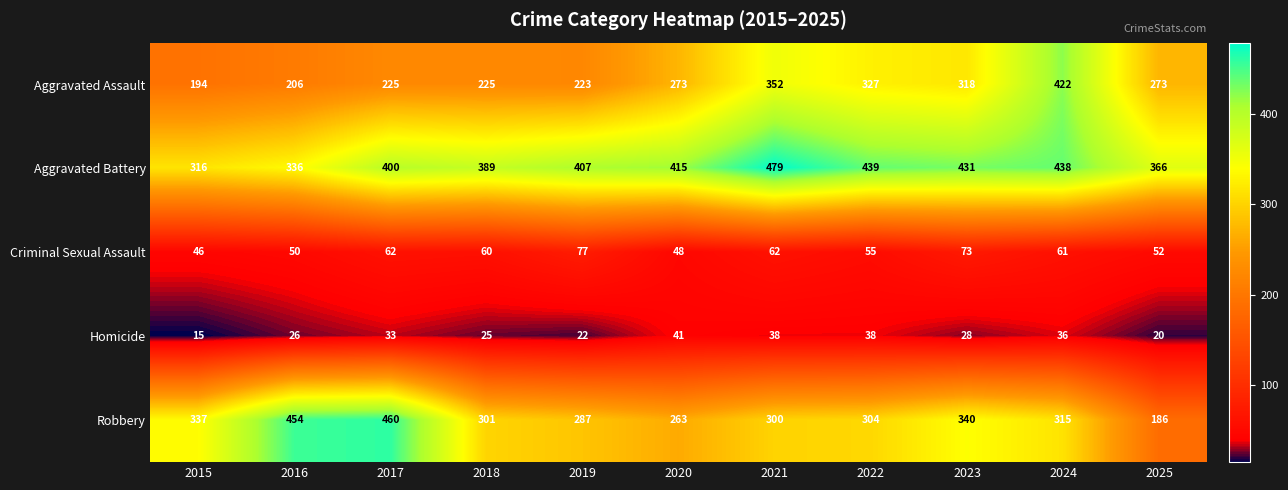

How many series are shown in this chart?

5